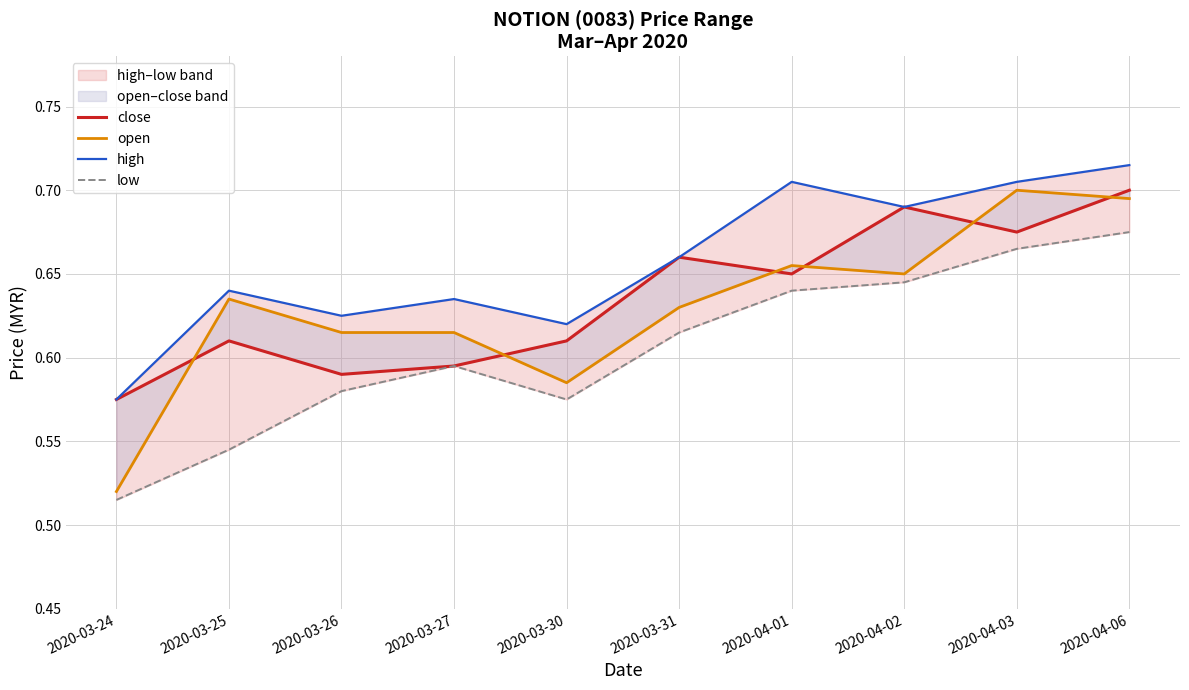

Reading right to left, extract all data points from this chart.

close: 0.7	0.7	0.7	0.7	0.7	0.6	0.6	0.6	0.6	0.6
open: 0.7	0.7	0.7	0.7	0.6	0.6	0.6	0.6	0.6	0.5
high: 0.7	0.7	0.7	0.7	0.7	0.6	0.6	0.6	0.6	0.6
low: 0.7	0.7	0.6	0.6	0.6	0.6	0.6	0.6	0.5	0.5